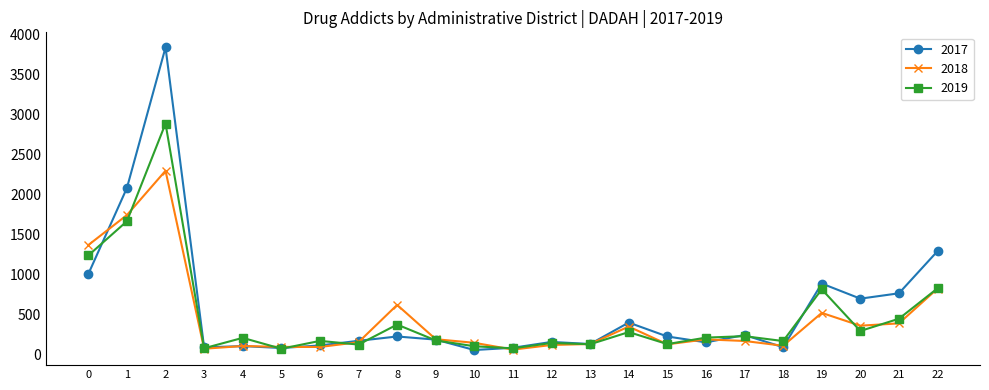

What is the lowest value of the 2019 series?

78